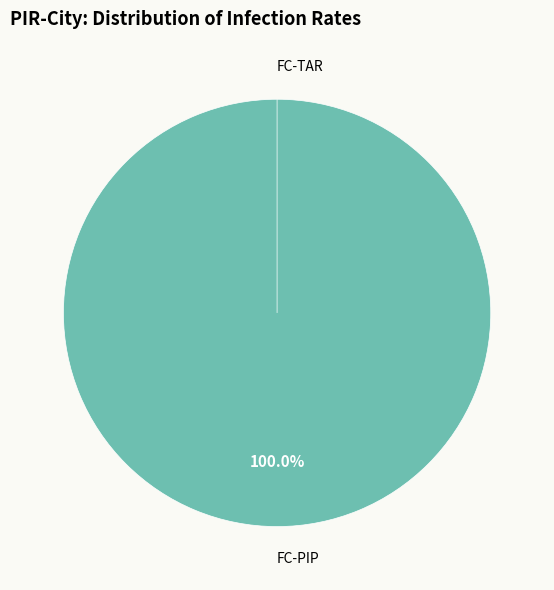

How much of the chart is everything except FC-TAR?

100.0%